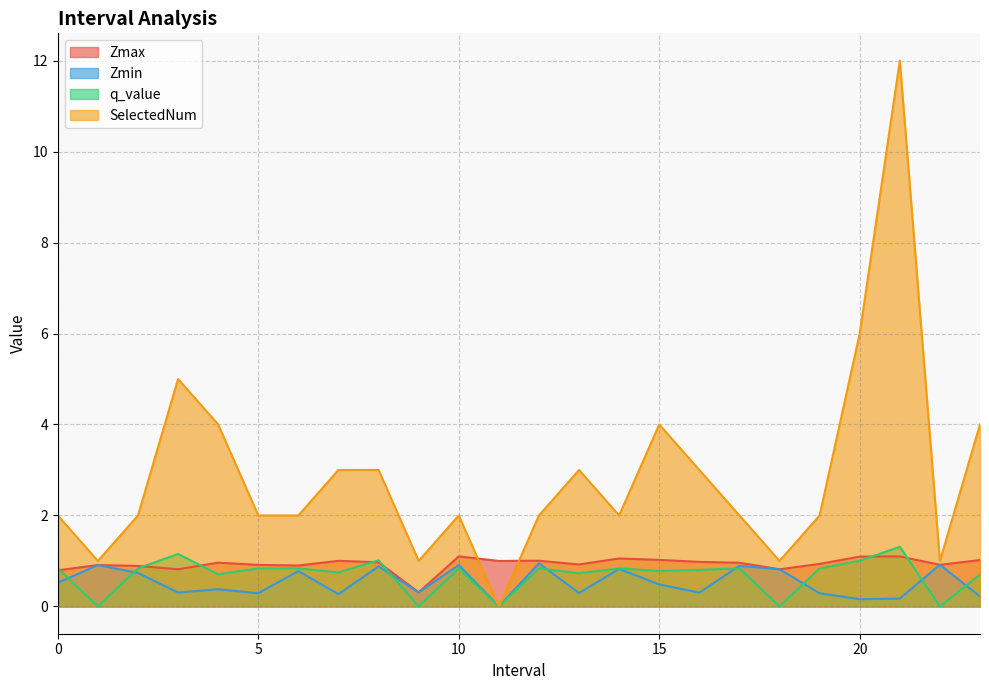

Where is SelectedNum nearest to the value 6?

20